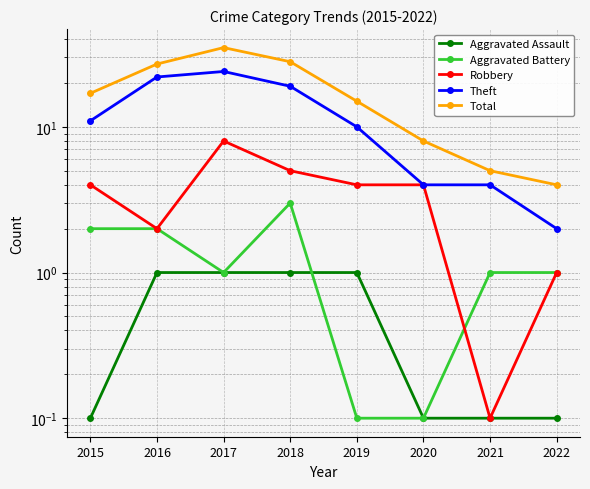

What are all the series names shown in the legend?

Aggravated Assault, Aggravated Battery, Robbery, Theft, Total